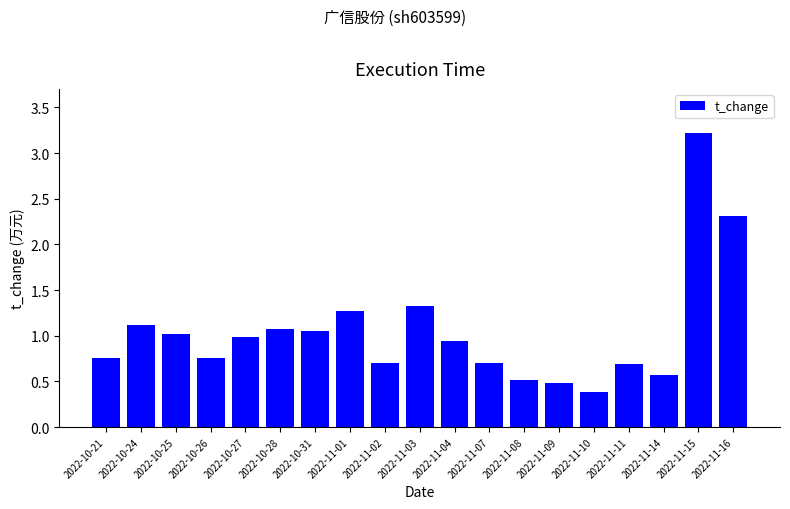

What is the difference between the maximum and second lowest values?

2.7